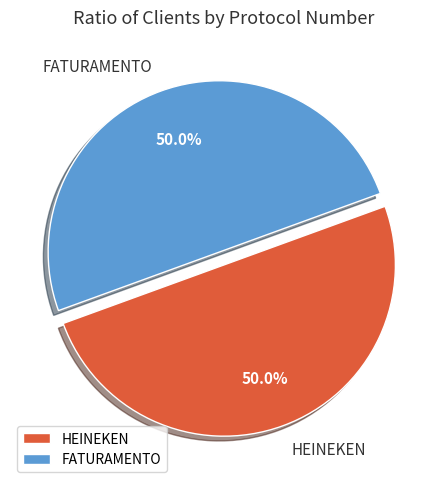

How much of the chart is everything except FATURAMENTO?

50.0%